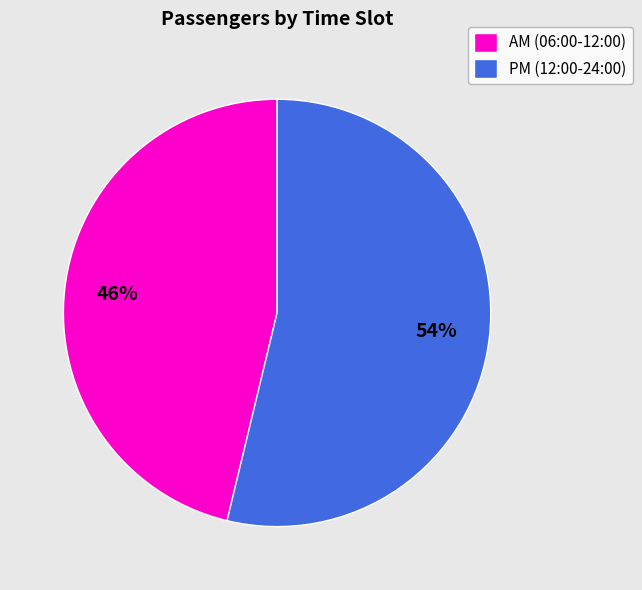

Rank the categories by value from lowest to highest.

AM (06:00-12:00), PM (12:00-24:00)